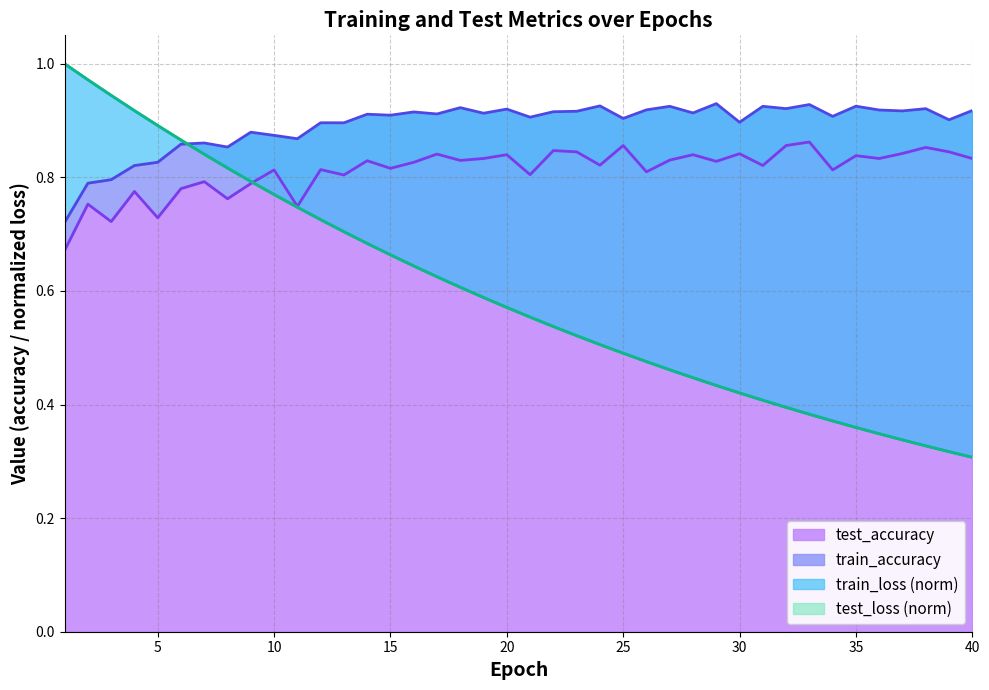

What is the difference between the highest and lowest values at 10?

0.1